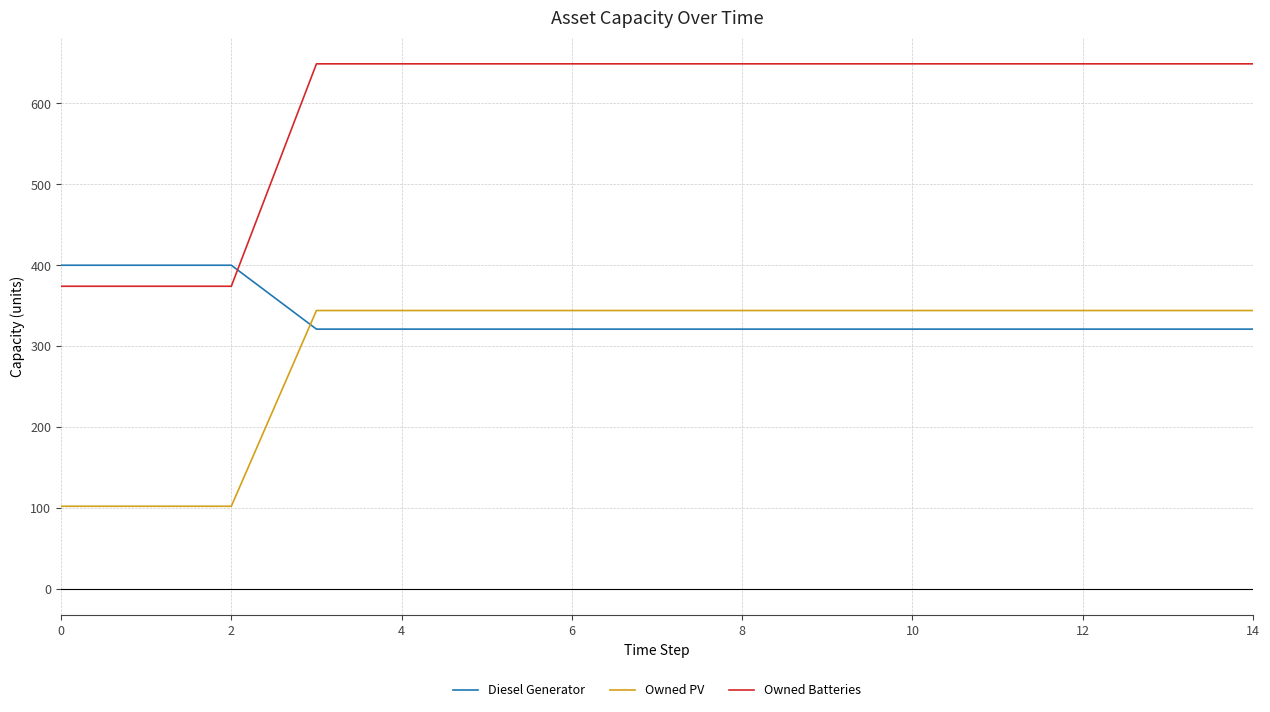

What is the smallest value displayed?

102